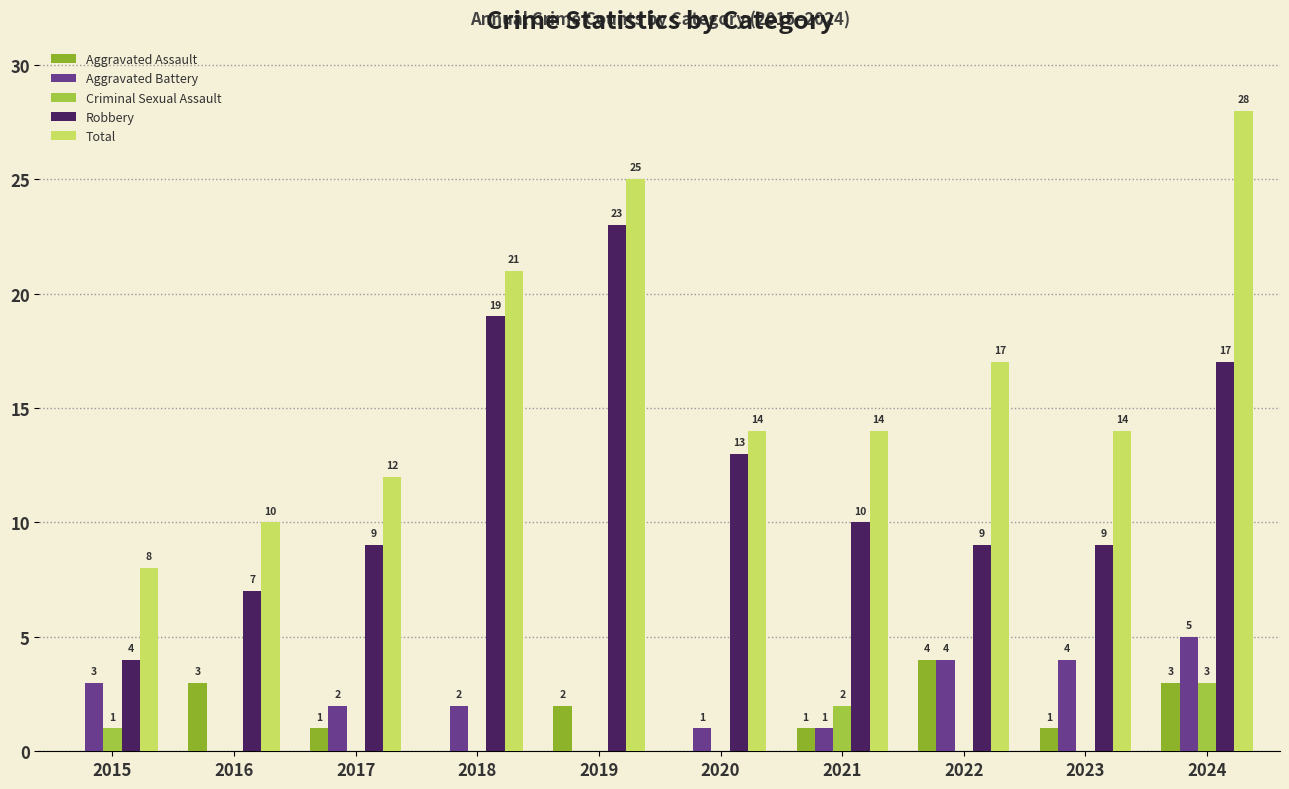

Count the number of categories in the chart.

10